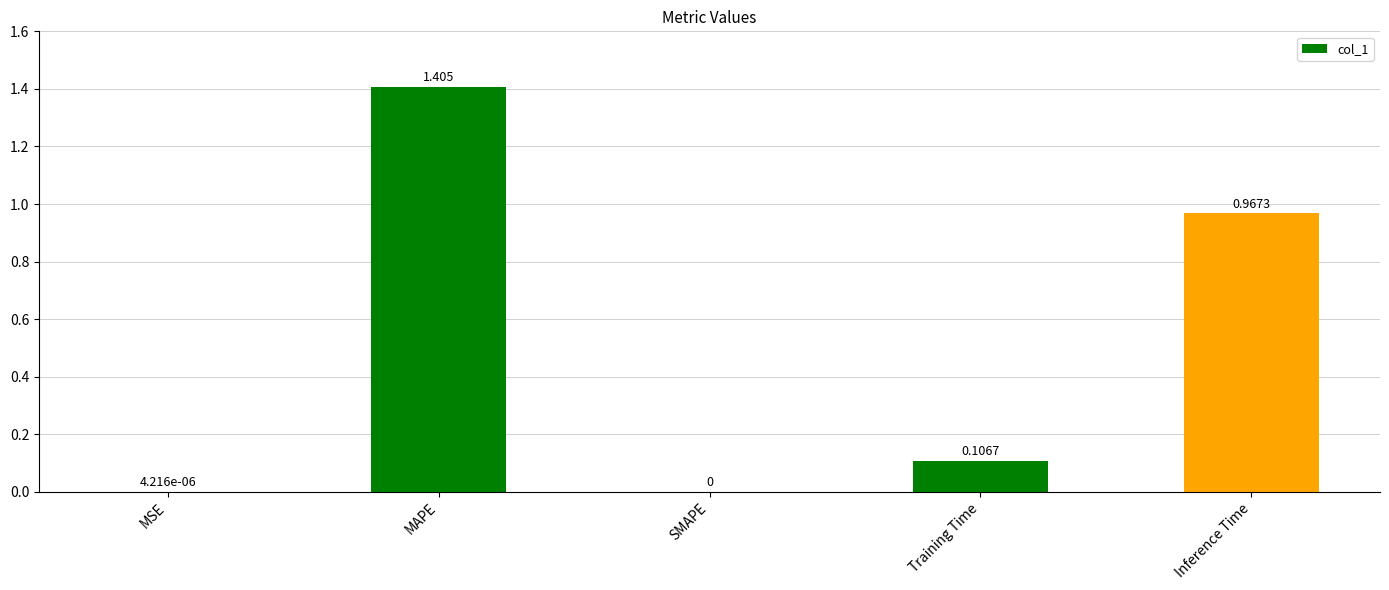

Are the bars horizontal?

No